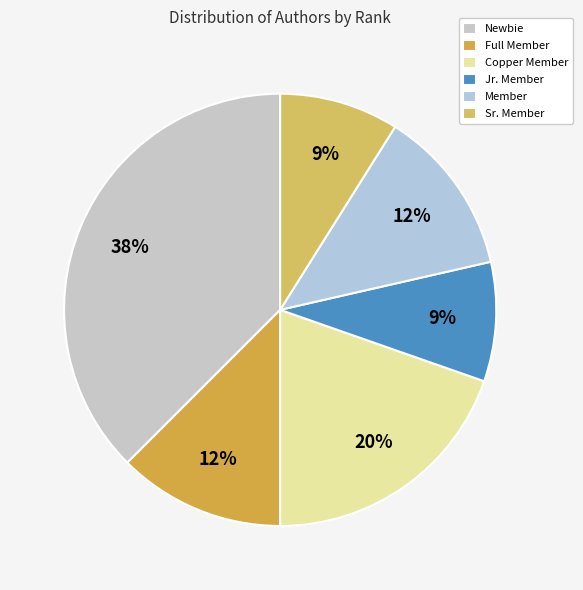

Count the number of slices in the pie.

6